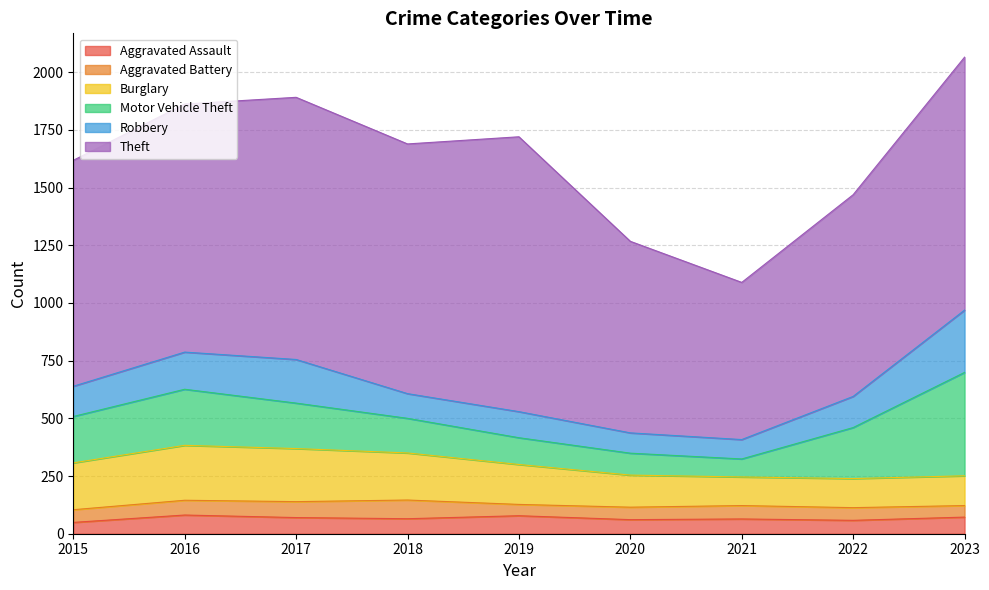

True or false: Motor Vehicle Theft has a value of 95 at 2020.

True